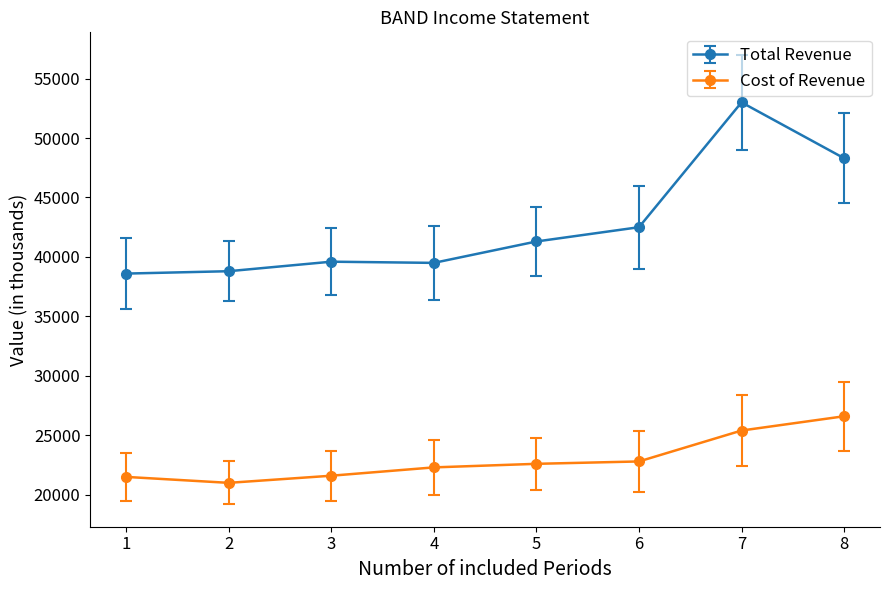

At which category is the sum across all series the highest?

7